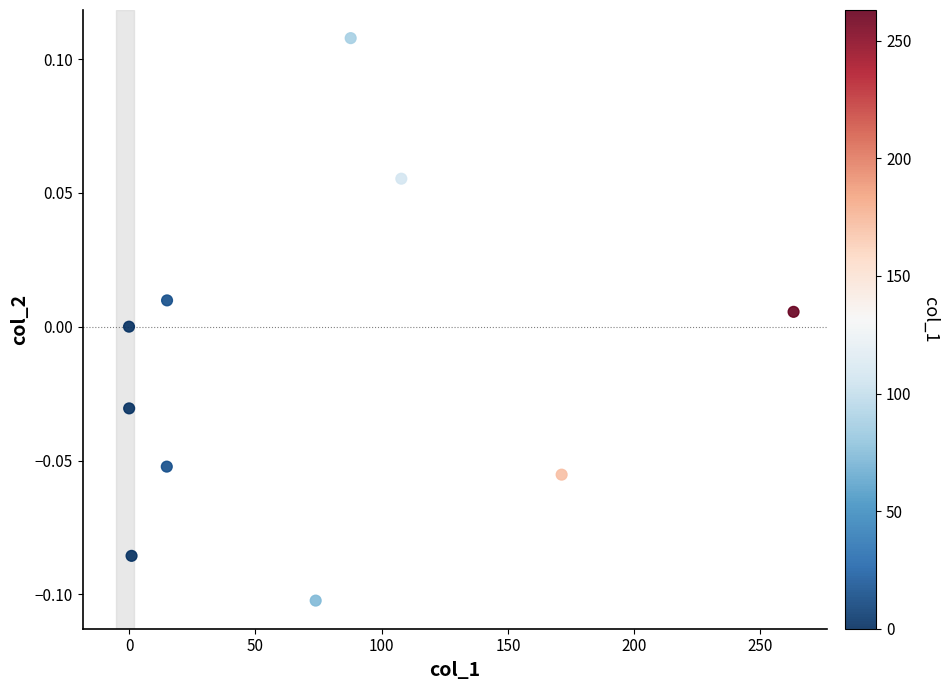

What is the average X value?

73.5